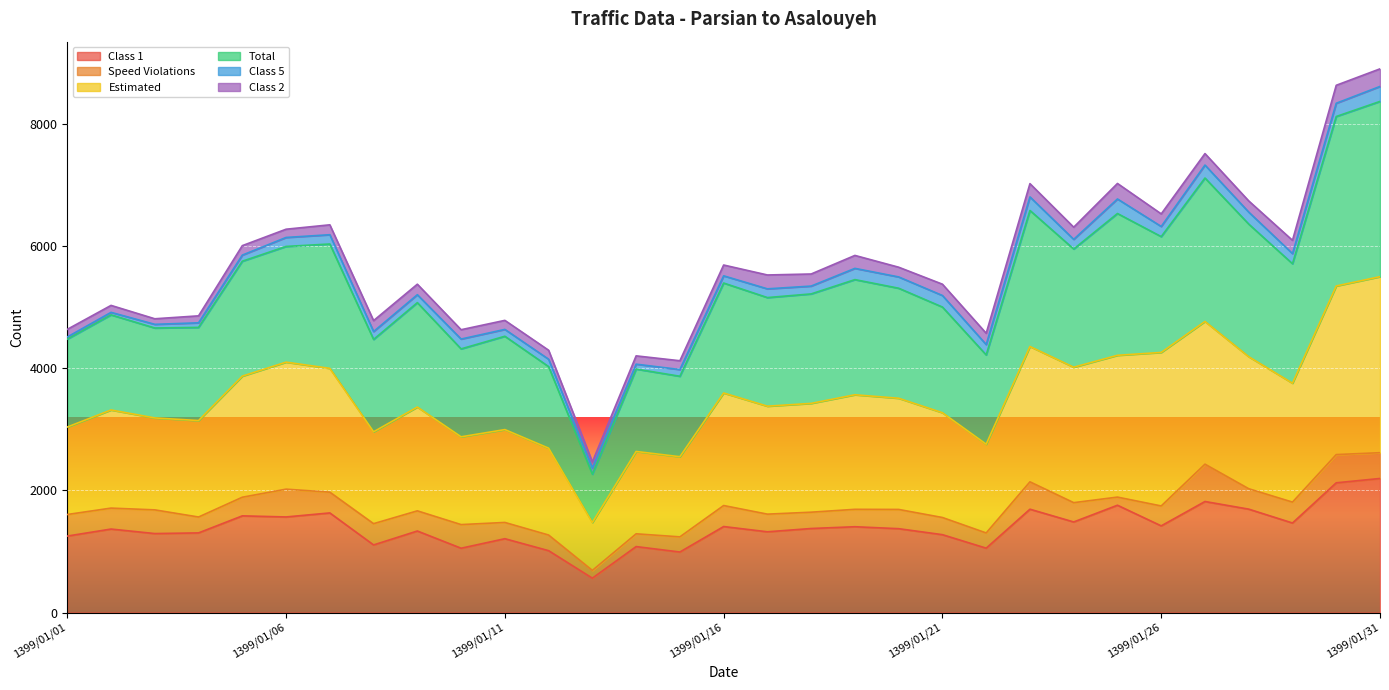

Where does the Total series first go above 5541?

1399/01/05